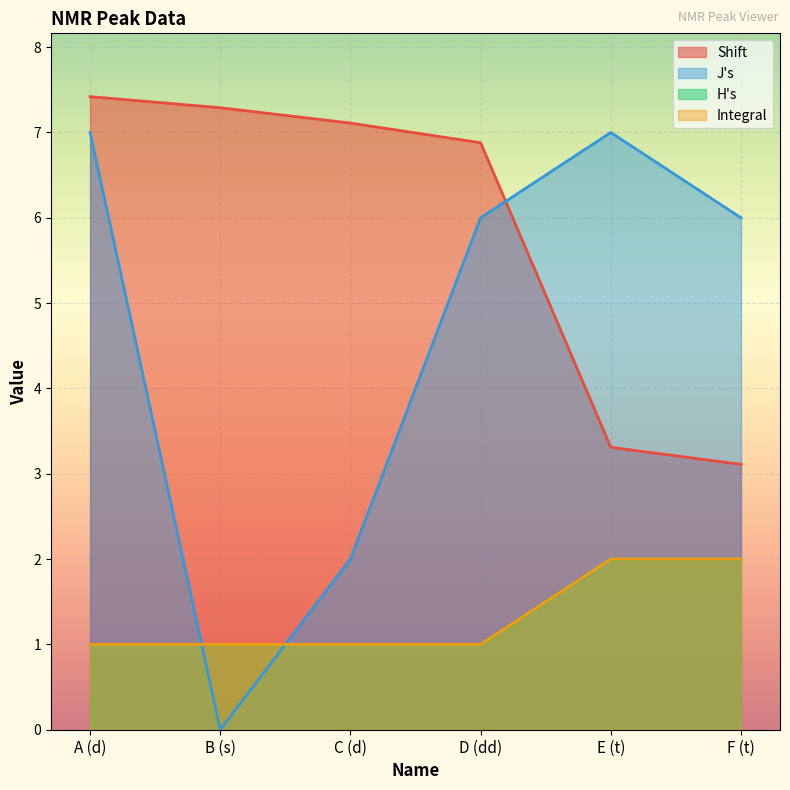

What is the difference between the maximum and minimum values in the H's series?

1.0